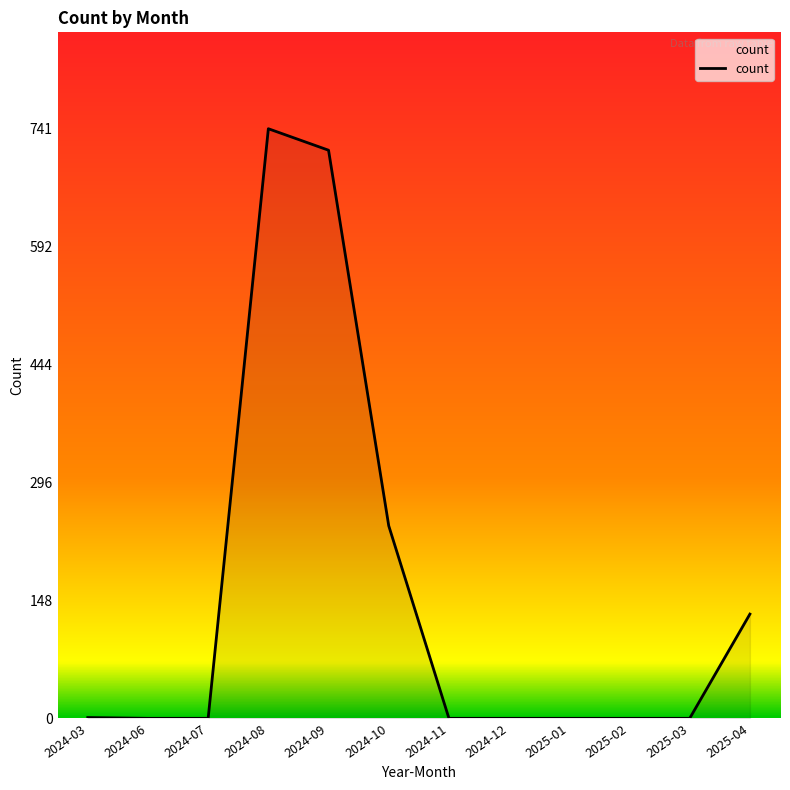

Which label corresponds to the largest value in the chart?

2024-08